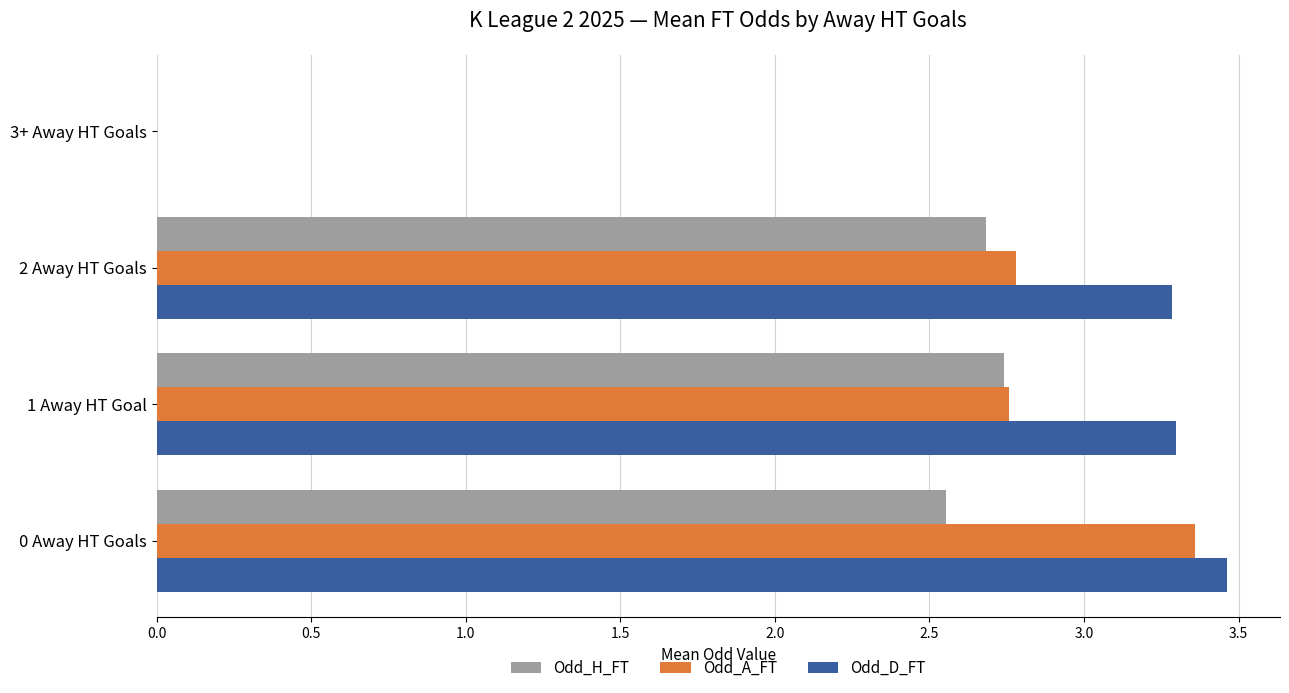

Which series has the widest spread of values?

Odd_D_FT